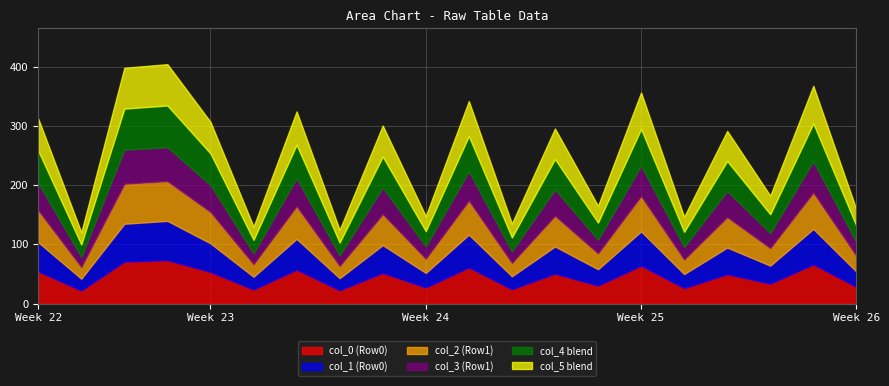

What is the minimum value shown in the chart?

19.9